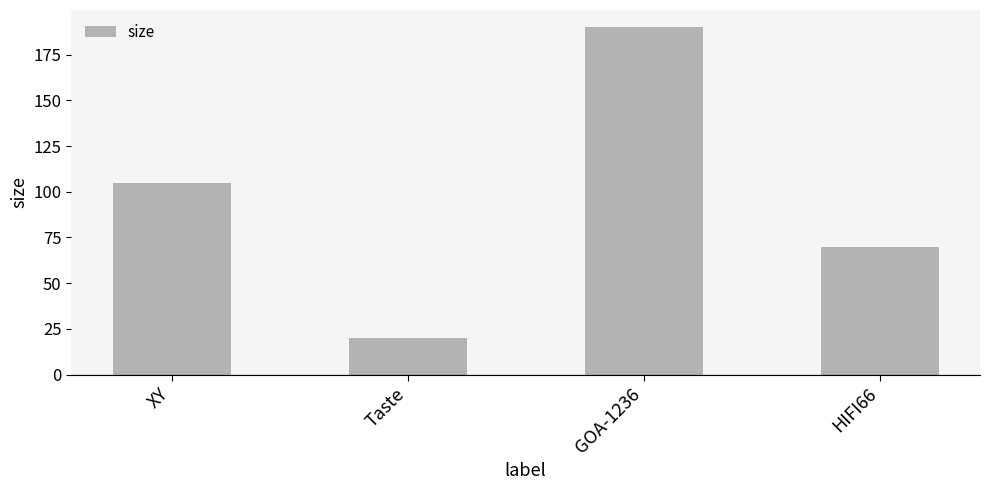

What is the label of the 2nd bar from the left?

Taste